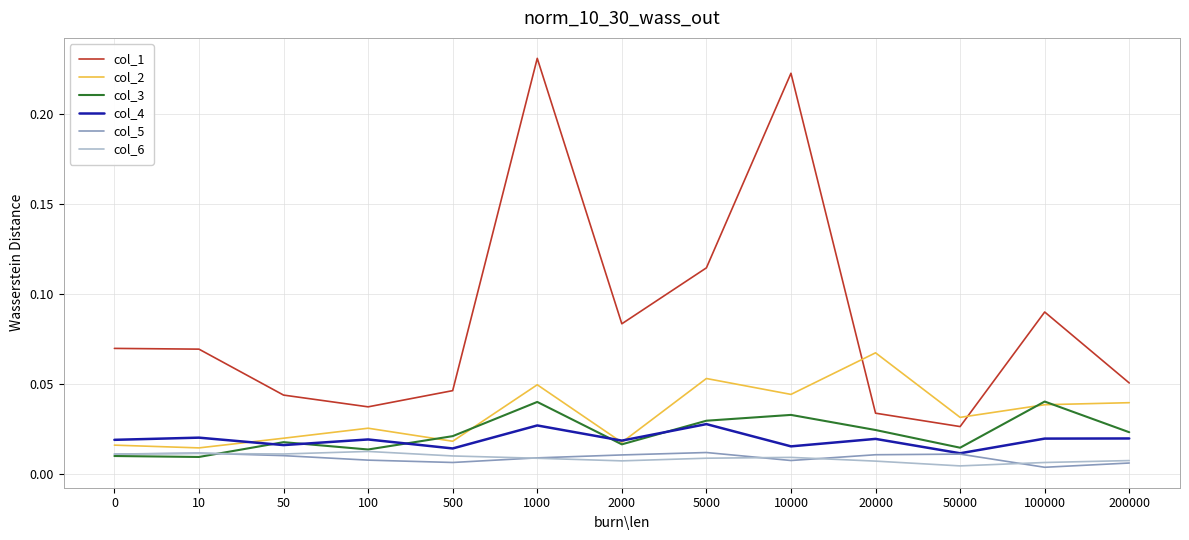

Where is col_1 nearest to the value 0?

50000